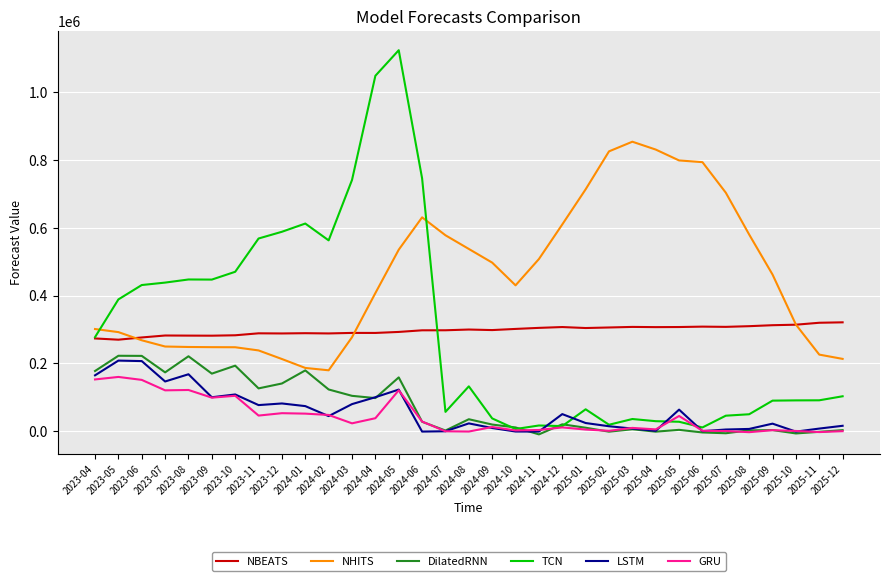

Which category has the highest value across all series?

2024-05